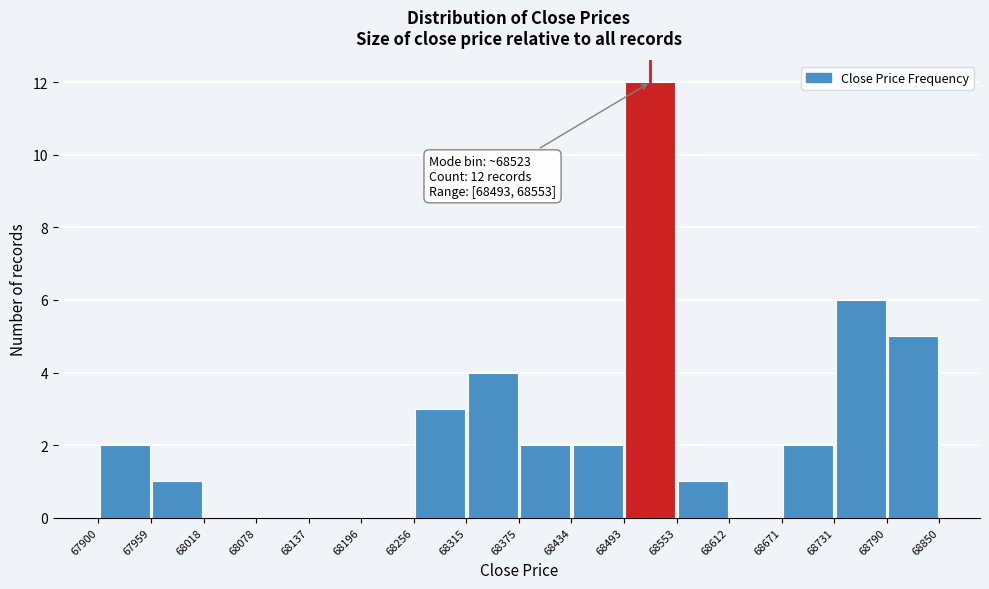

Which range on the x-axis has the tallest bar?

68493 to 68553